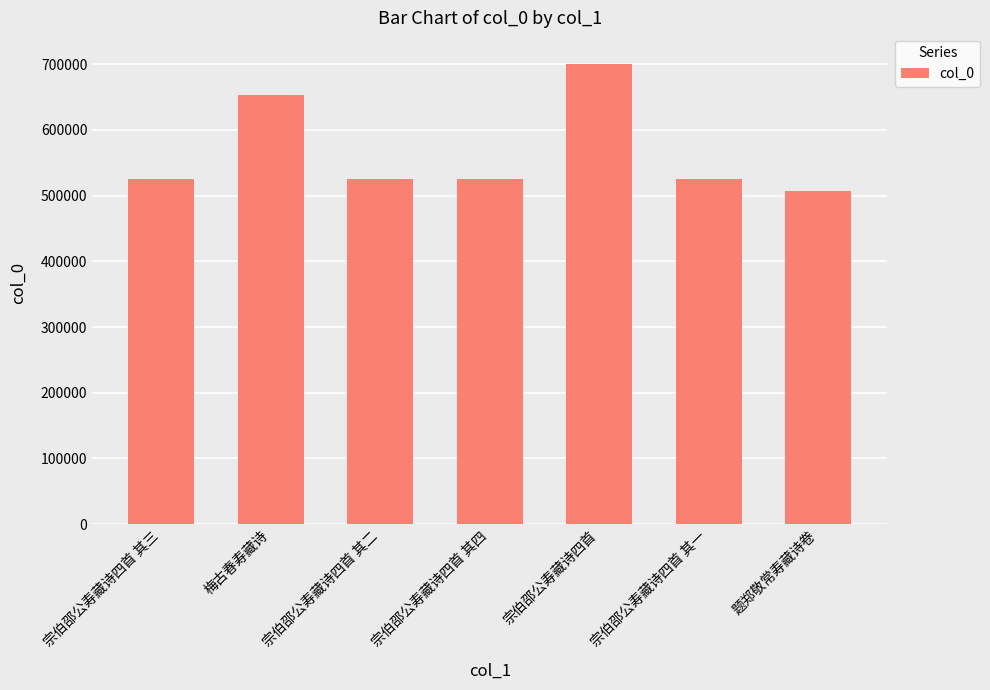

What is the label of the 1st bar from the right?

题郑敬常寿藏诗卷